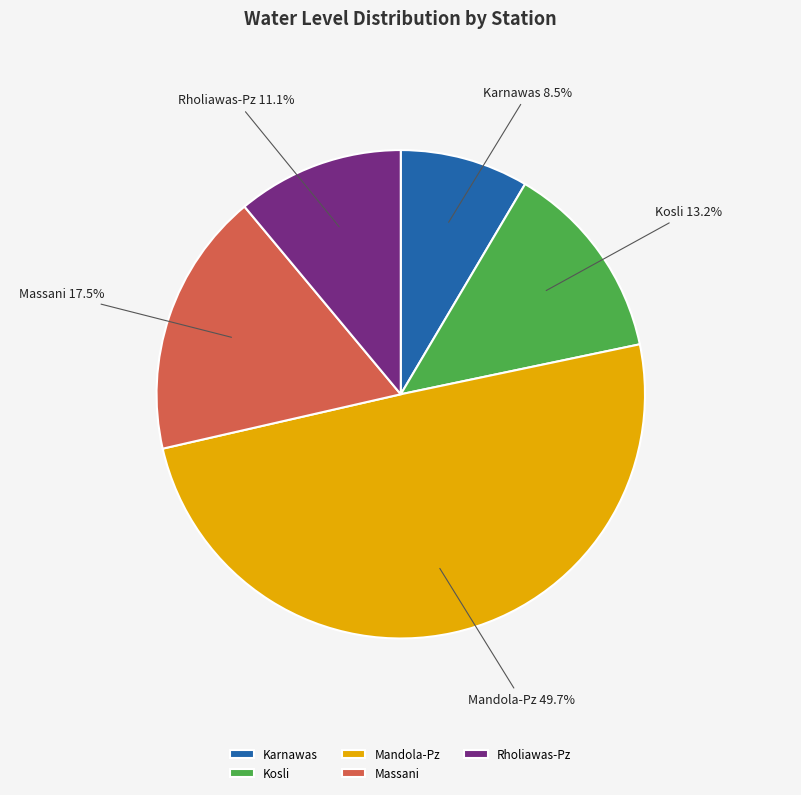

The Kosli slice represents 1% of the pie. True or false?

False